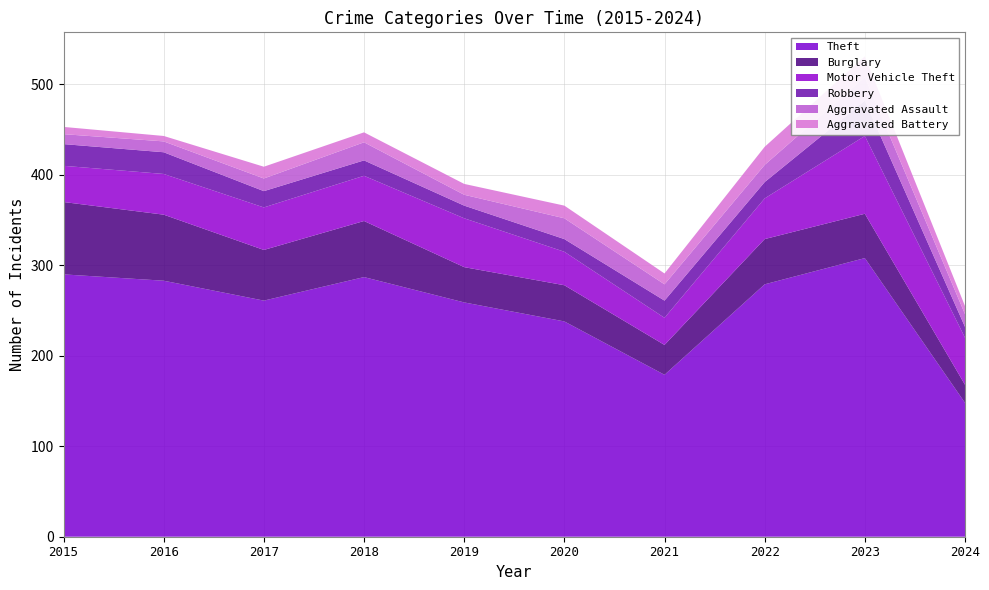

Reading left to right, list all the values displayed in this chart.

Theft: 2015=290	2016=283	2017=261	2018=287	2019=259	2020=238	2021=179	2022=279	2023=308	2024=148
Burglary: 2015=80	2016=73	2017=56	2018=62	2019=39	2020=40	2021=33	2022=50	2023=49	2024=20
Motor Vehicle Theft: 2015=40	2016=45	2017=47	2018=50	2019=54	2020=37	2021=30	2022=45	2023=86	2024=52
Robbery: 2015=24	2016=24	2017=18	2018=17	2019=14	2020=14	2021=19	2022=18	2023=39	2024=12
Aggravated Assault: 2015=11	2016=12	2017=14	2018=20	2019=12	2020=23	2021=18	2022=19	2023=26	2024=14
Aggravated Battery: 2015=8	2016=6	2017=13	2018=11	2019=12	2020=14	2021=12	2022=20	2023=23	2024=9